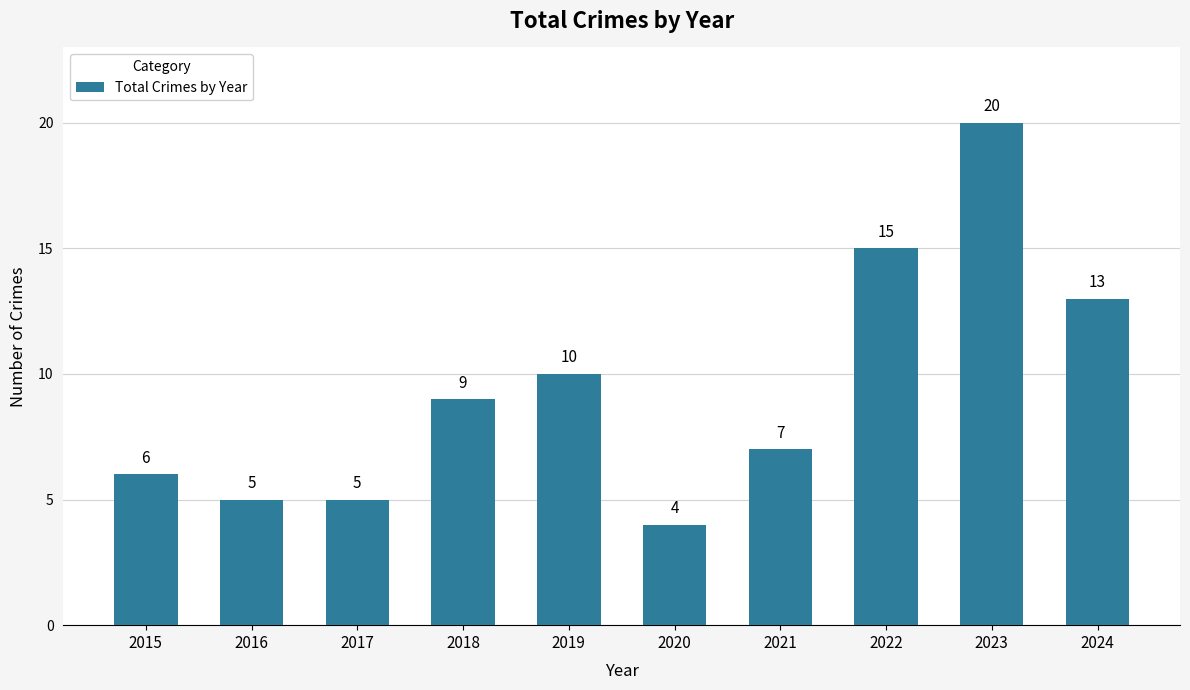

What is the maximum value shown in the chart?

20